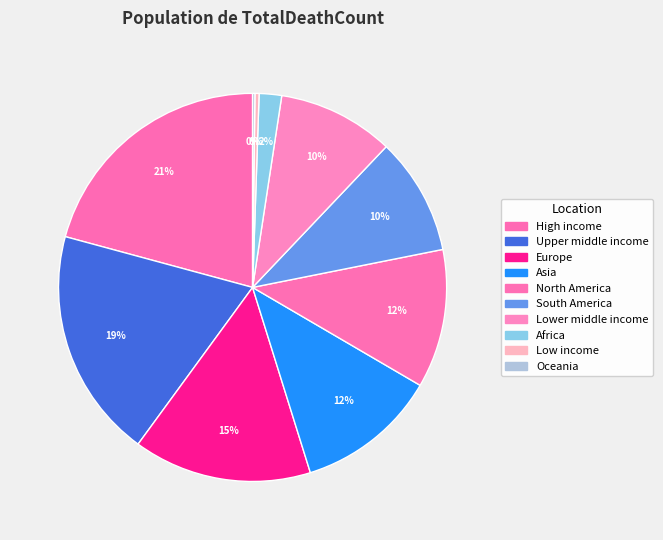

Is it true that Africa is 1% of the pie?

False